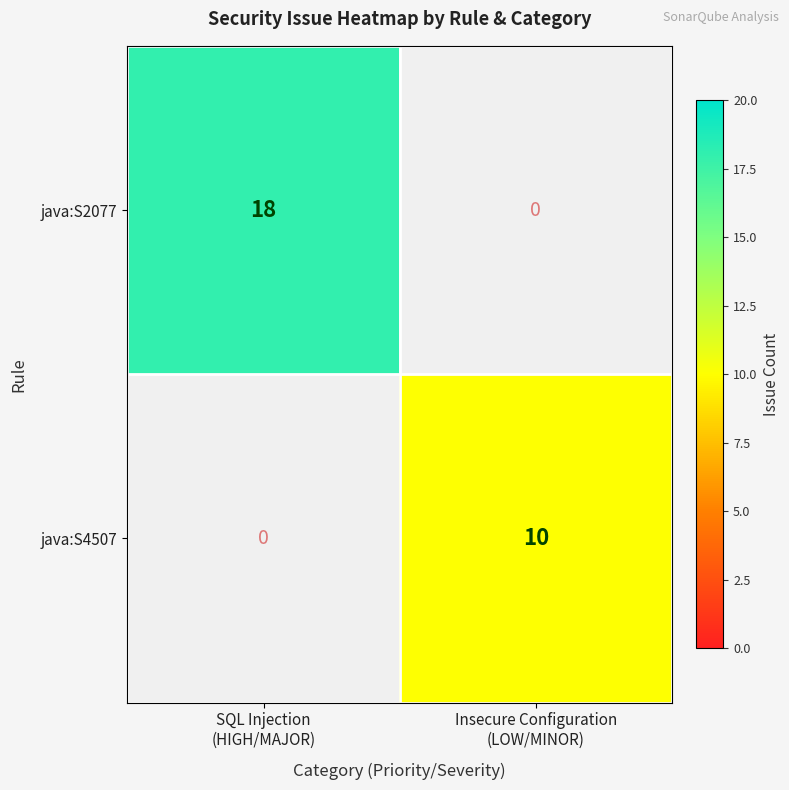

How many series are shown in this chart?

2